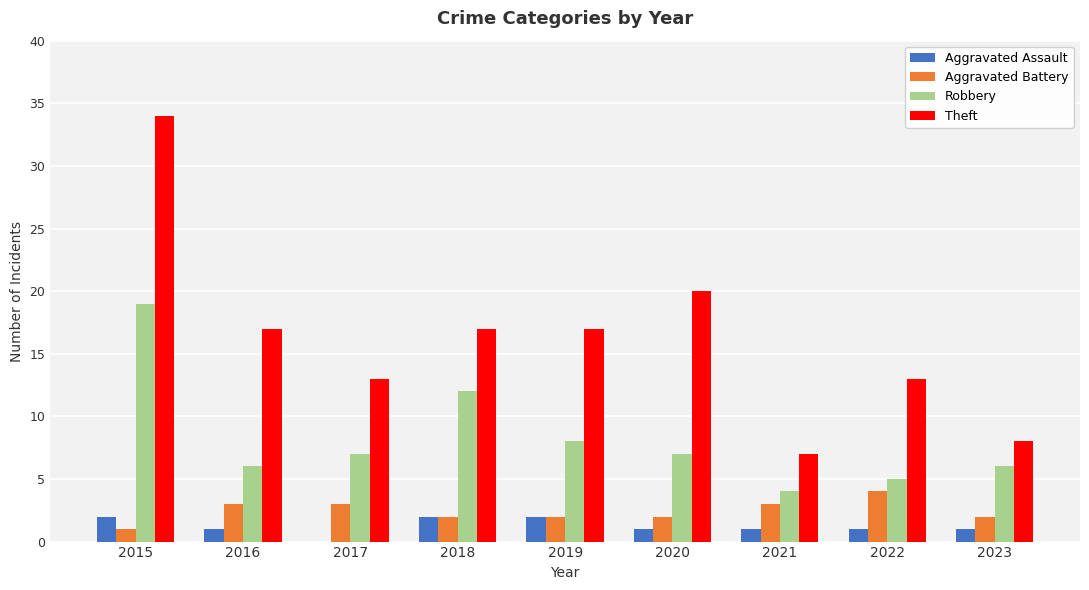

How many groups of bars are there?

9